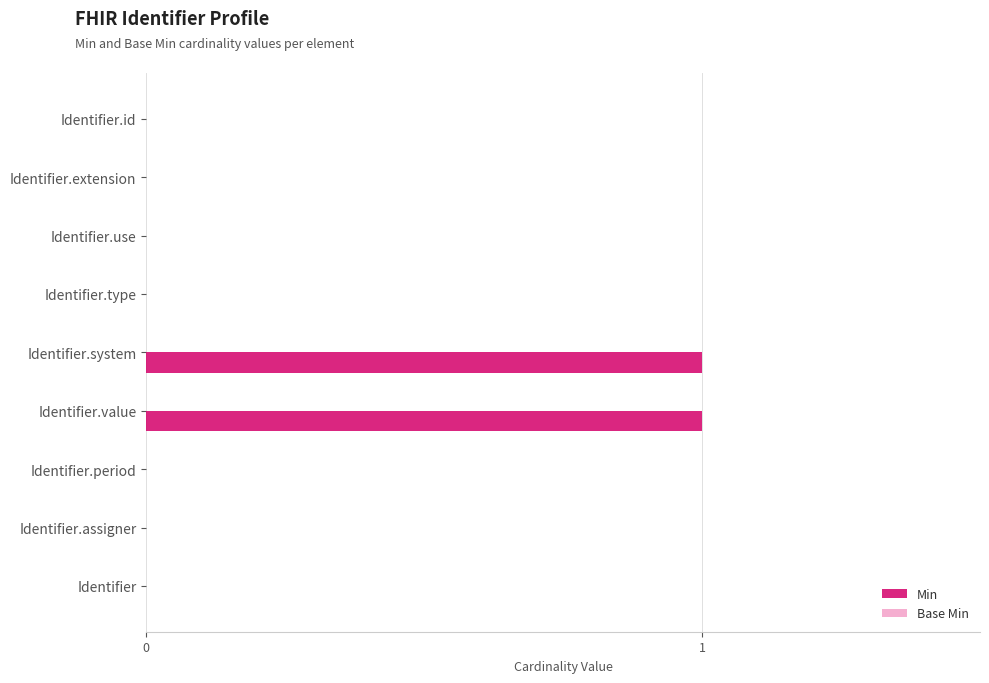

The chart shows a value of 0 at Identifier.period. True or false?

True